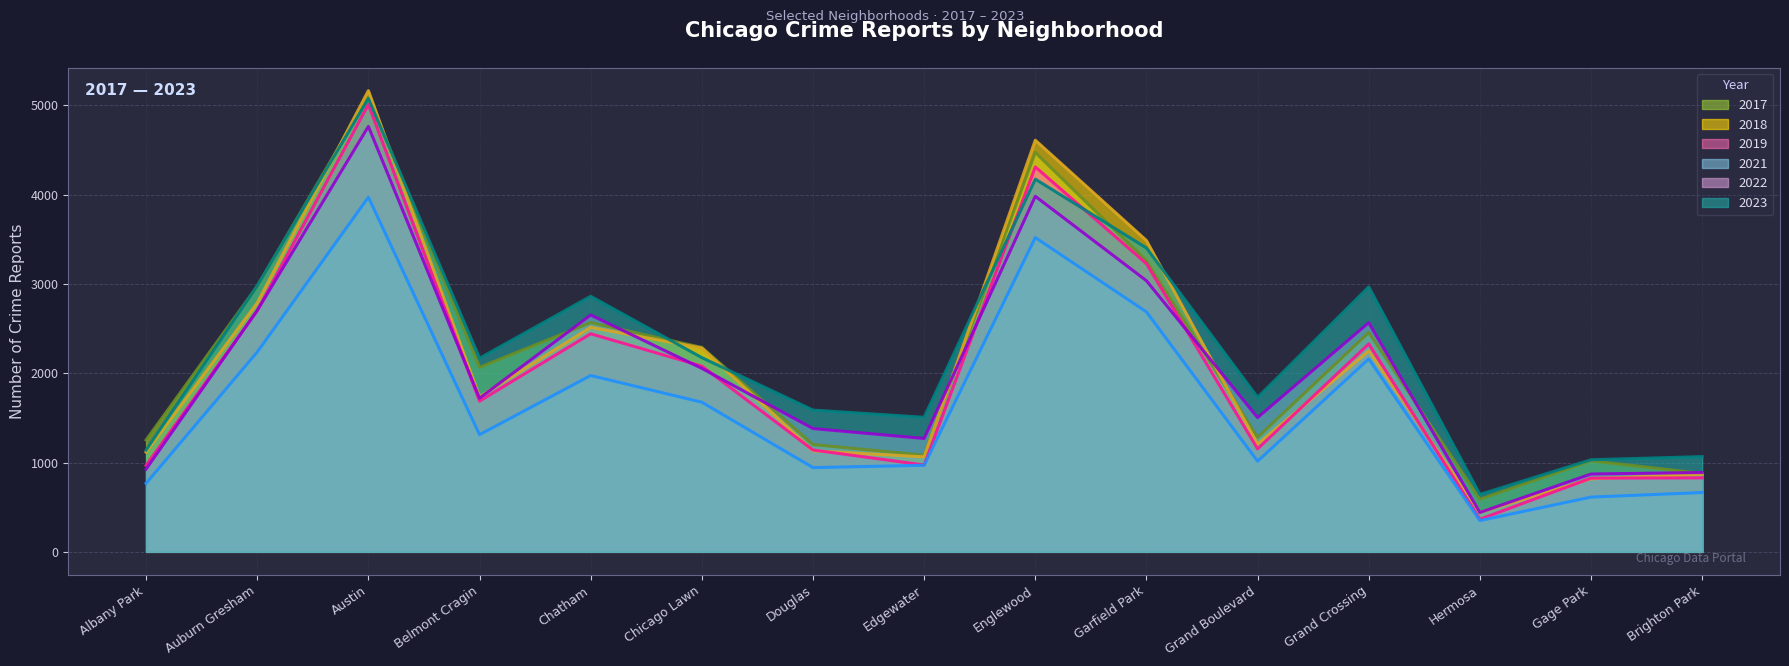

Reading left to right, what are all the values shown in this chart?

2019: 968	2700	5008	1687	2441	2079	1140	972	4309	3226	1153	2328	365	825	828
2022: 926	2702	4762	1720	2651	2054	1380	1269	3980	3035	1503	2565	441	871	888
2017: 1252	2973	5096	2066	2566	2288	1201	1082	4471	3257	1281	2456	589	1019	878
2021: 767	2237	3970	1312	1974	1675	943	969	3518	2686	1015	2160	350	613	664
2018: 1117	2787	5163	1736	2513	2281	1131	1063	4608	3485	1205	2249	442	817	870
2023: 1140	2979	5074	2168	2861	2174	1587	1506	4172	3402	1729	2966	643	1031	1066